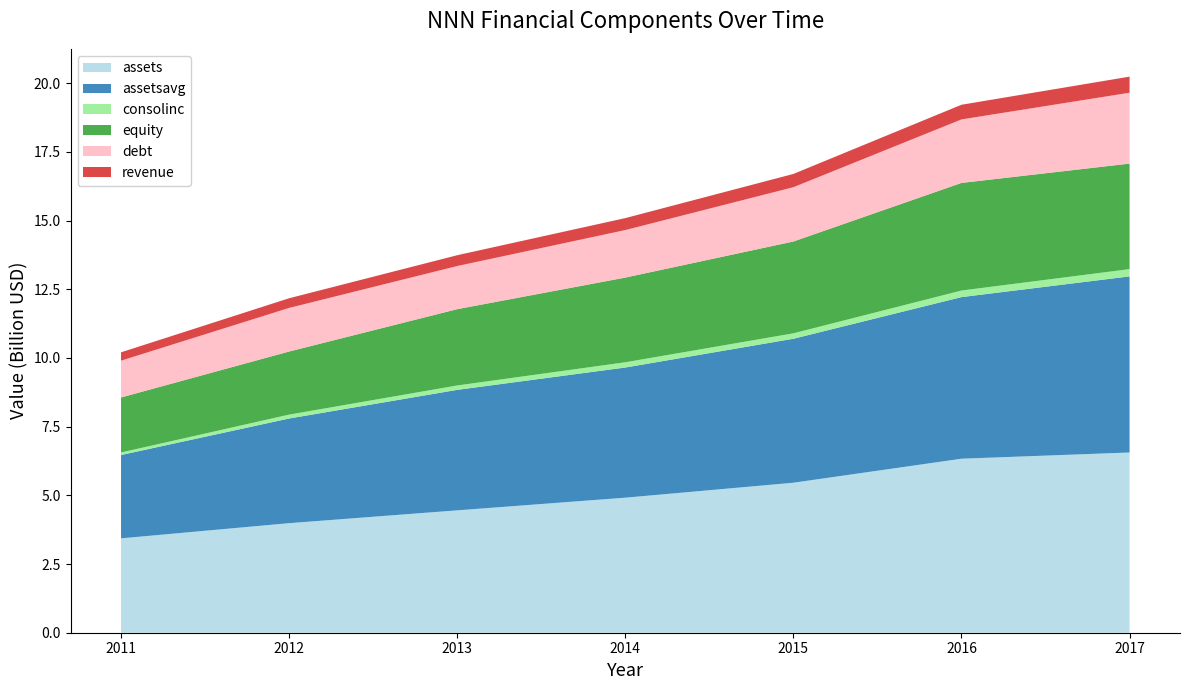

Reading left to right, transcribe all the data shown in this chart.

assets: 3435043000	3988026000	4454523000	4915551000	5460044000	6334151000	6560534000
assetsavg: 3033477000	3809688000	4385631250	4737861000	5240520000	5882176750	6409663500
consolinc: 92416000	141937000	160085000	191170000	197961000	239506000	265371000
equity: 2002498000	2296285000	2777045000	3082515000	3342134000	3916799000	3840593000
debt: 1339109000	1586964000	1570059000	1729891000	1975944000	2311689000	2580207000
revenue: 303829000	351654000	393525000	434877000	482916000	533647000	584933000